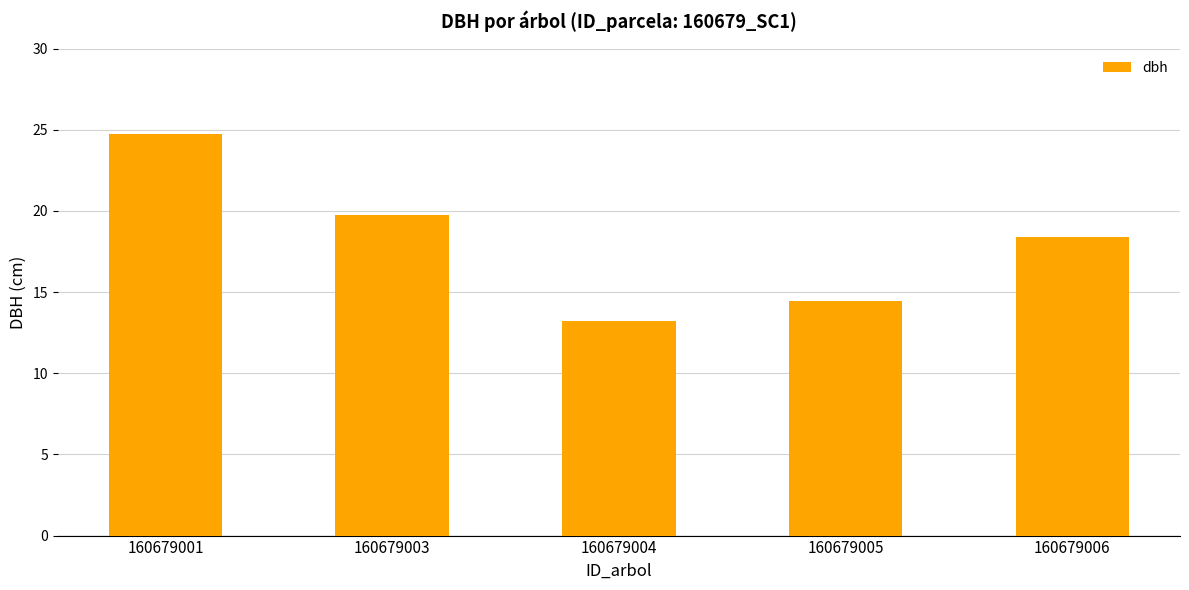

Which category has the lowest value across all series?

160679004